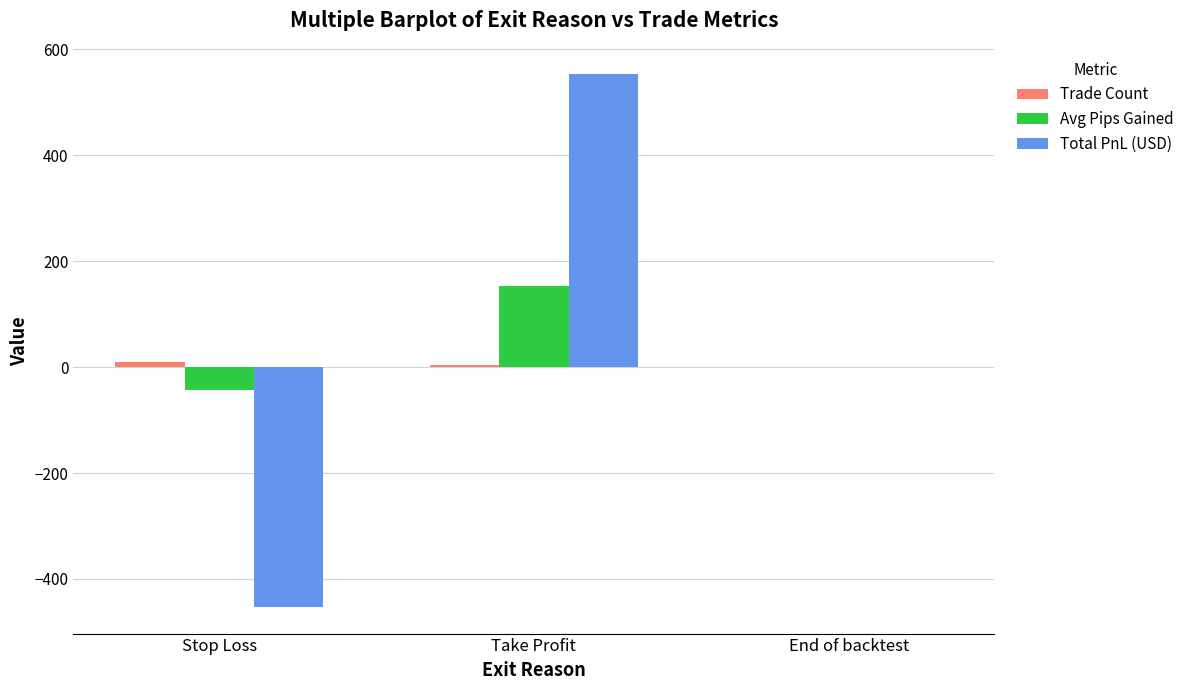

What is the spread (max minus min) of values at Take Profit?

548.7